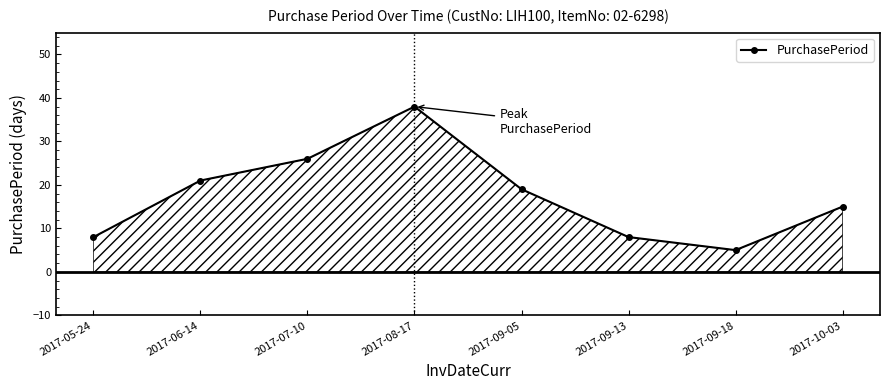

What position from the left is 2017-06-14?

2